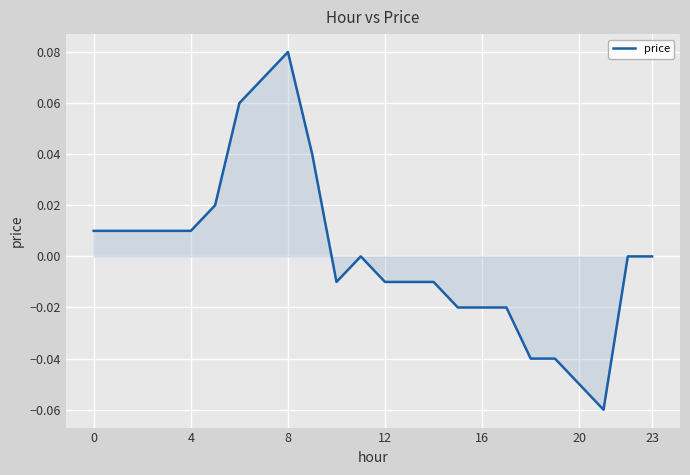

Does the chart have visible grid lines?

Yes